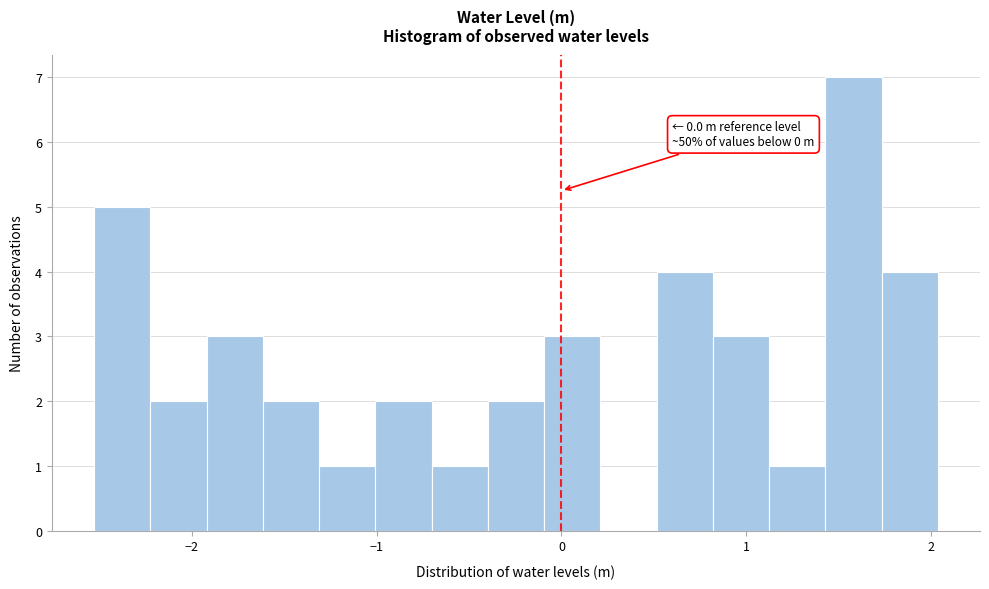

Around what value on the x-axis is the tallest bar? Give the approximate position of its centre, as read against the axis.

1.6